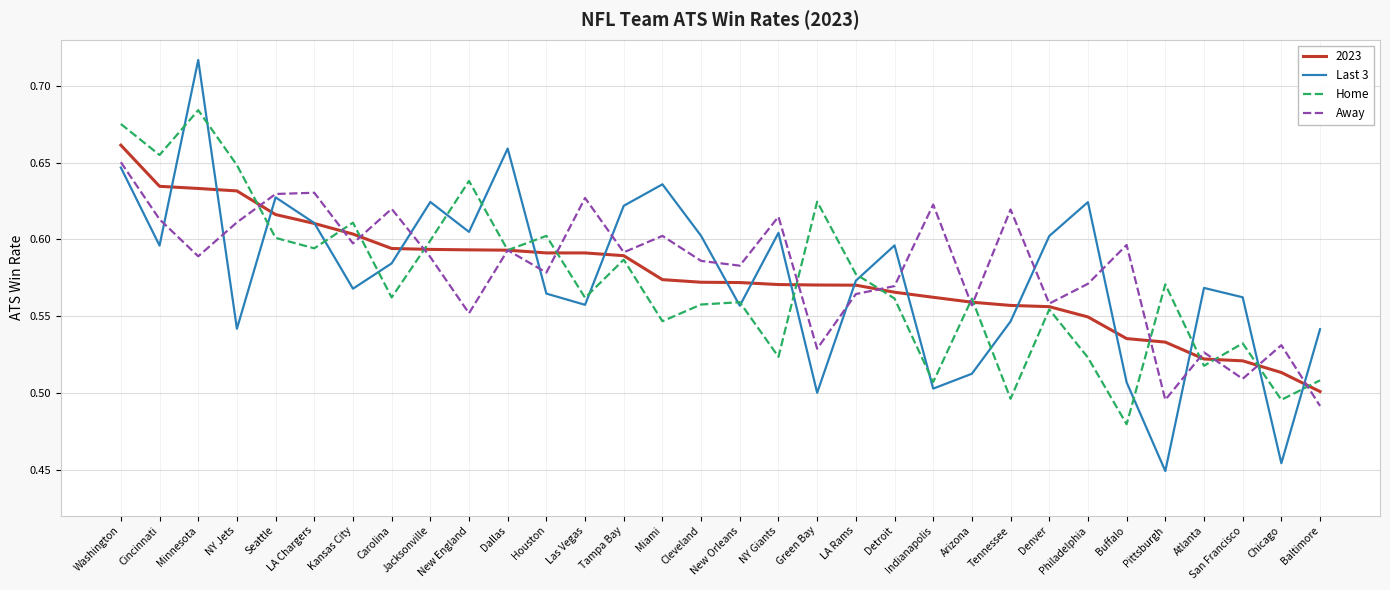

Which series changed the most between LA Chargers and Tampa Bay?

Away